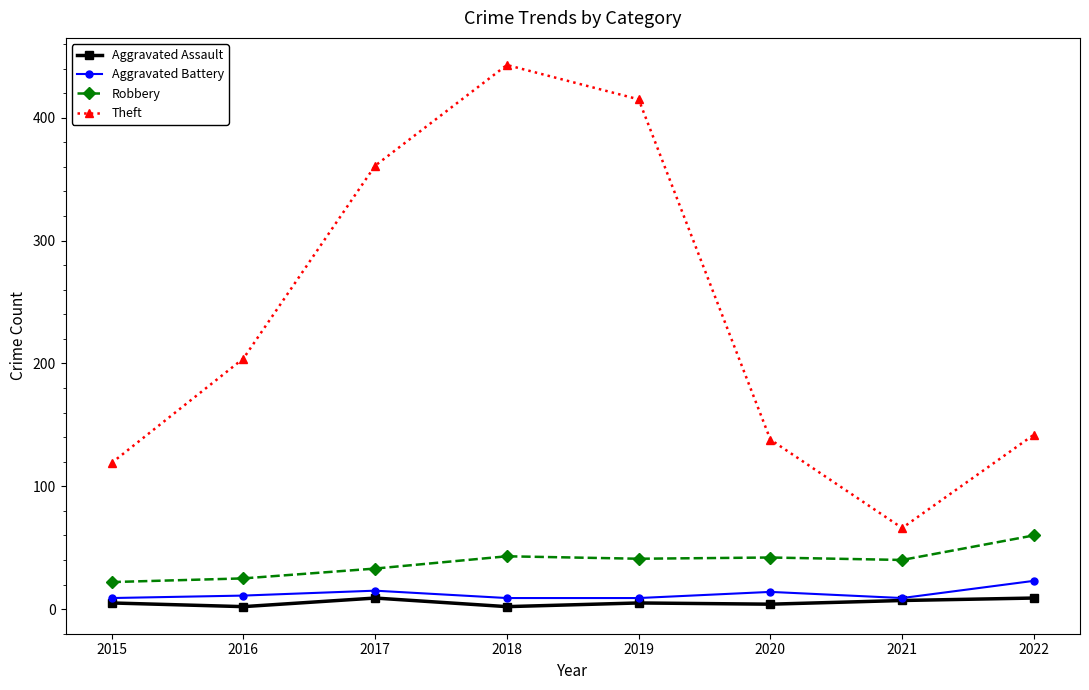

True or false: Robbery has a value of 41 at 2019.

True